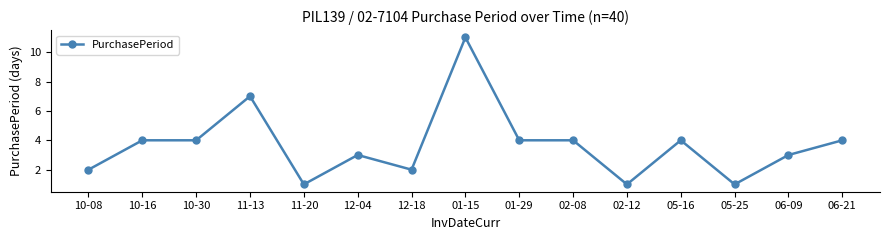

How many values are between 2 and 4?

10